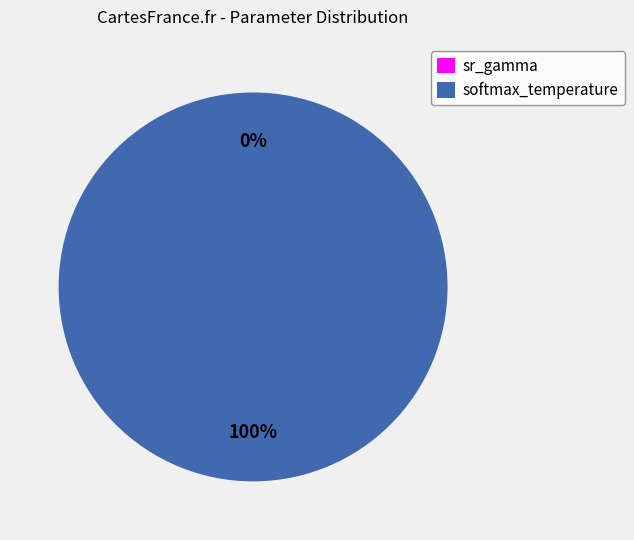

What is the largest slice in the pie chart?

softmax_temperature